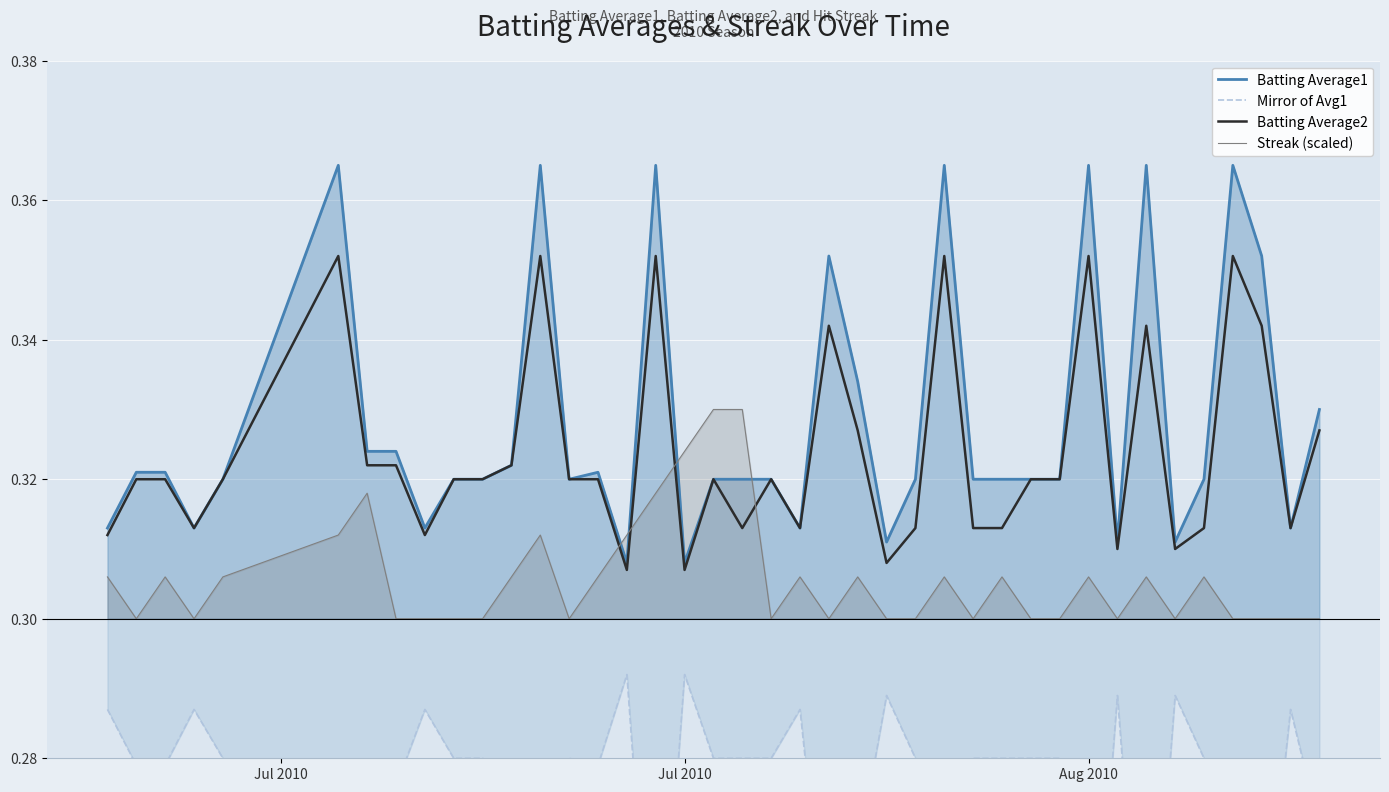

True or false: Streak (scaled) and Batting Average2 intersect in this chart.

True